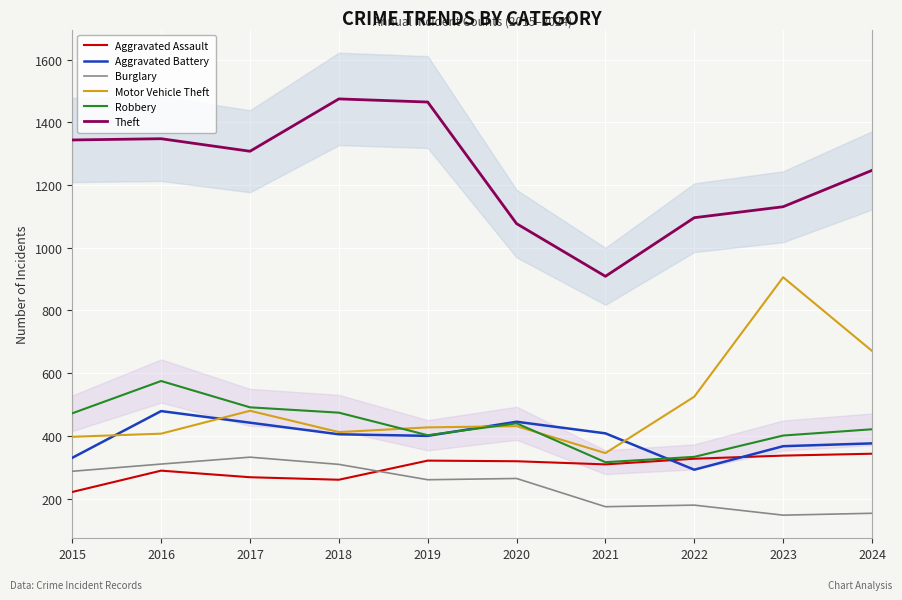

How many data points in Motor Vehicle Theft are above 431?

4